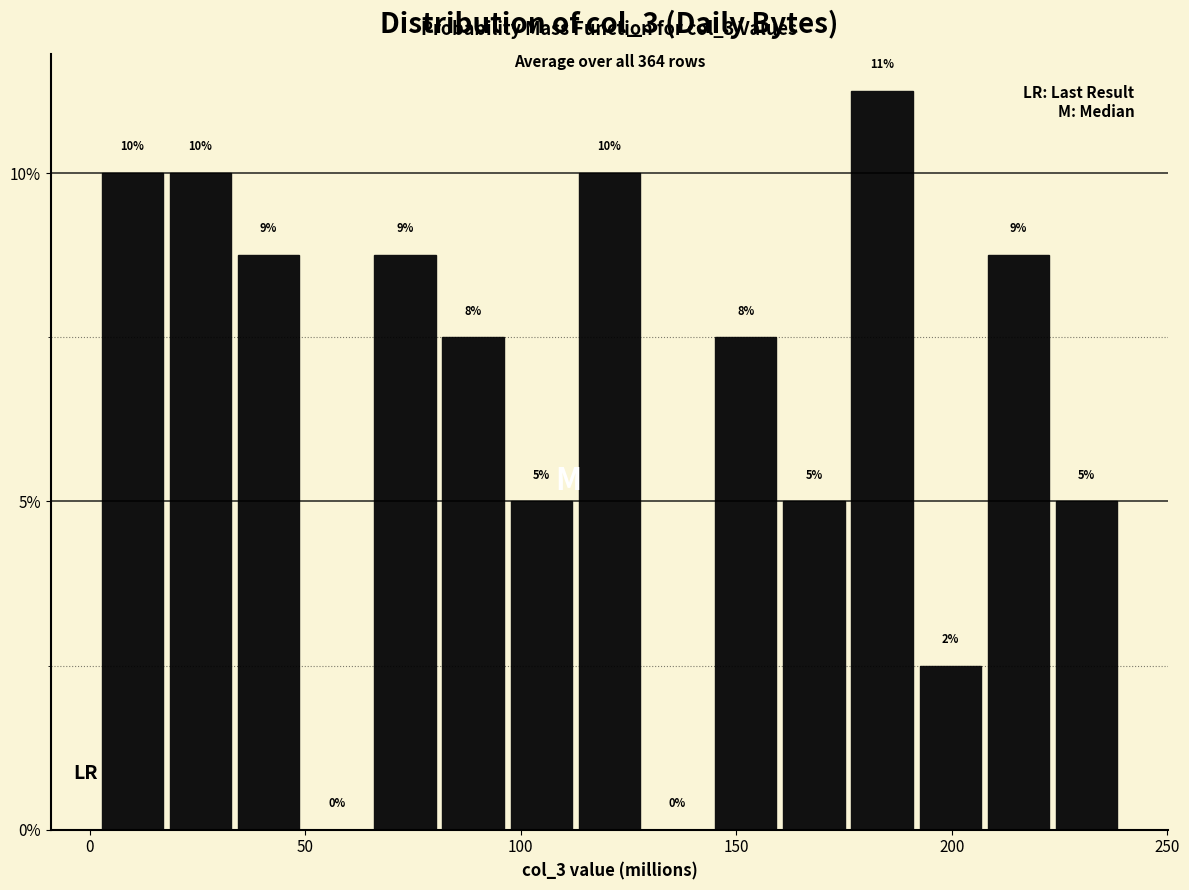

Read against the x-axis, roughly where is the centre of the tallest bar?

185